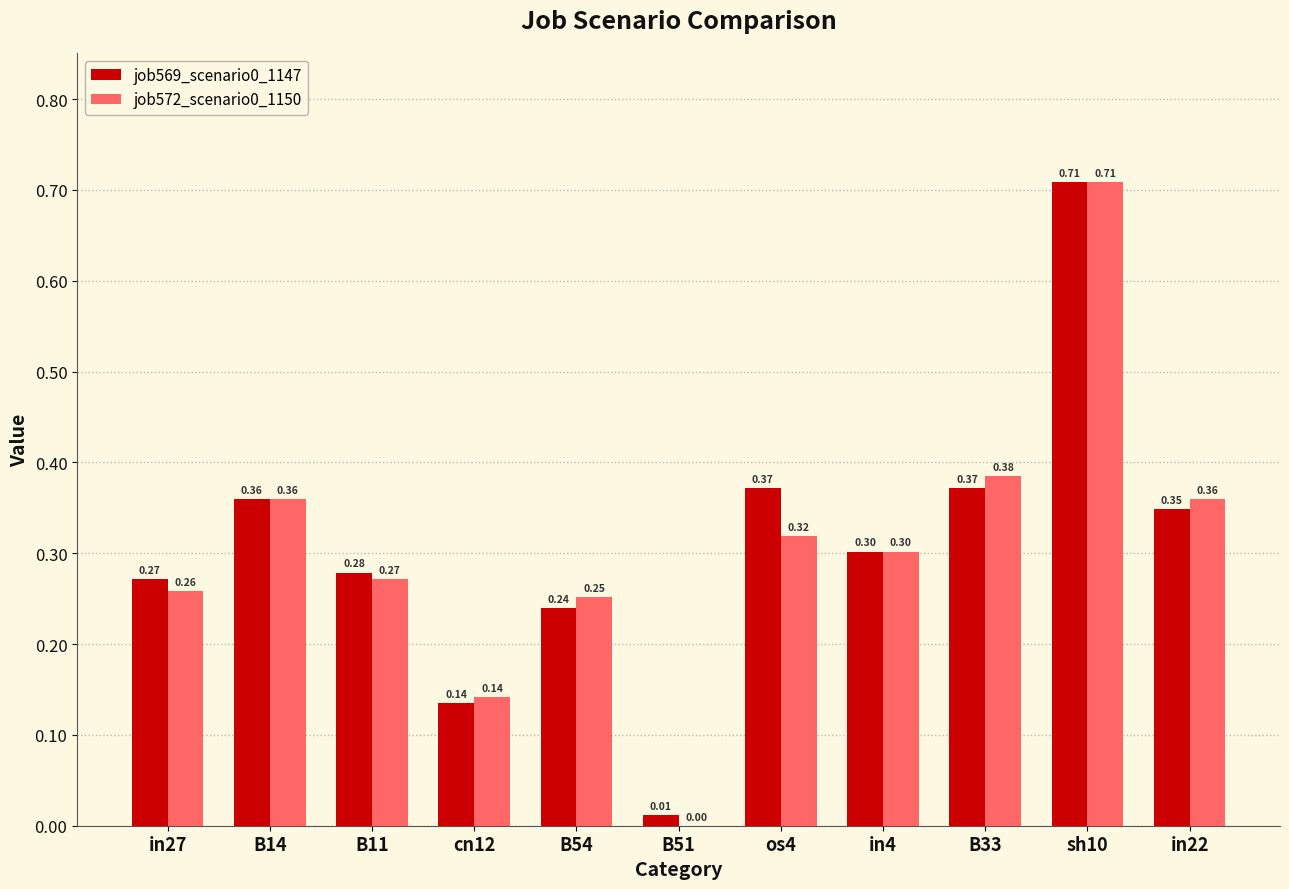

The value of job569_scenario0_1147 at in27 is 0.3. True or false?

True